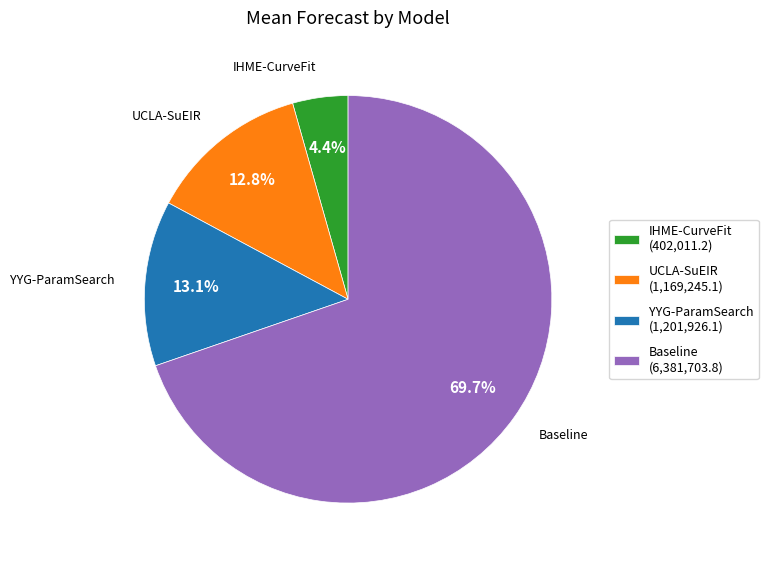

To the nearest percent, what portion does YYG-ParamSearch represent?

13%